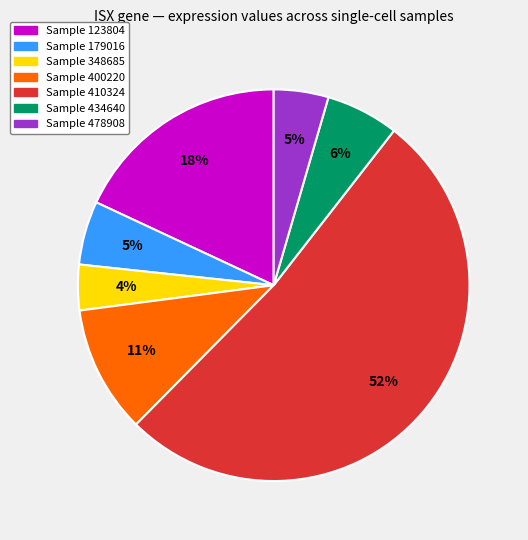

How many slices are in this pie chart?

7